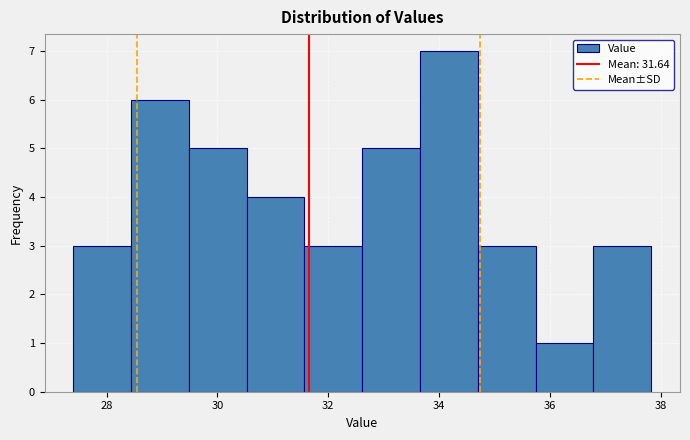

Over which range of the x-axis is the bar tallest?

33.6 to 34.6